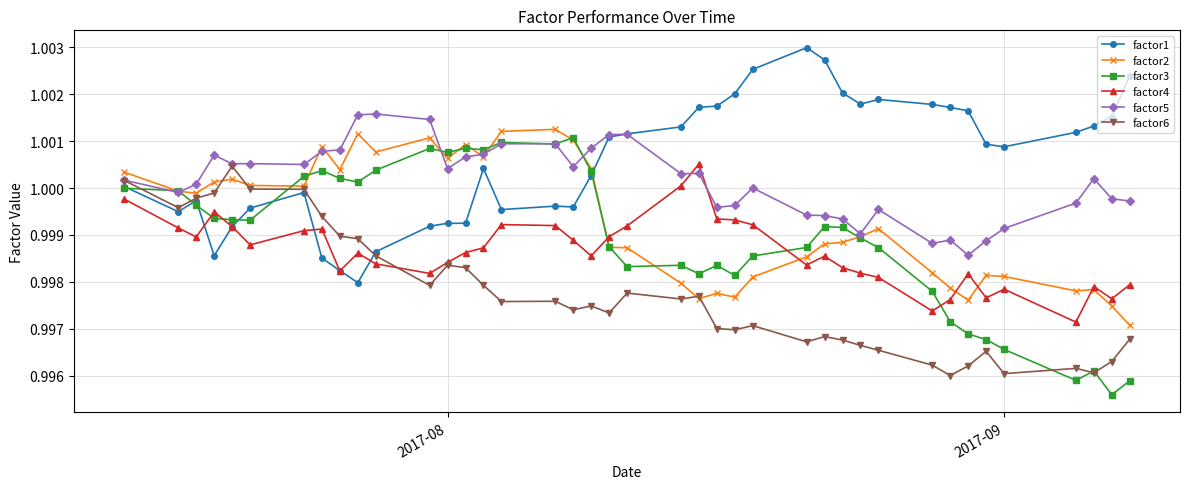

True or false: factor3 and factor4 cross at least once.

True